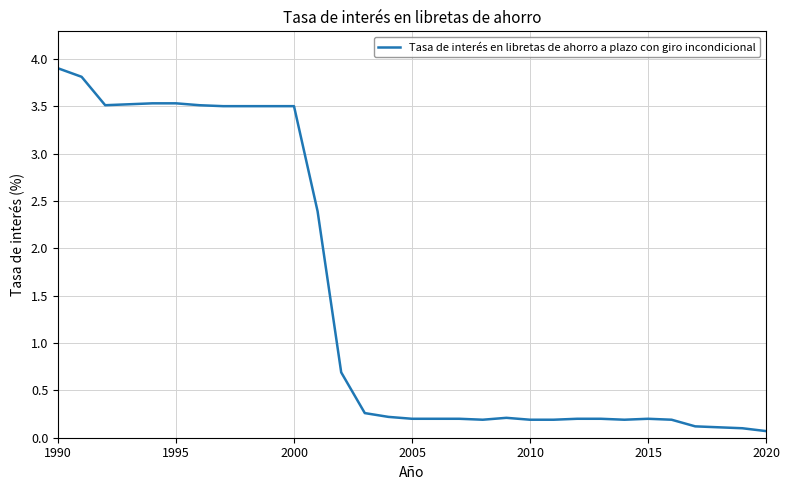

How many lines are shown in the chart?

1